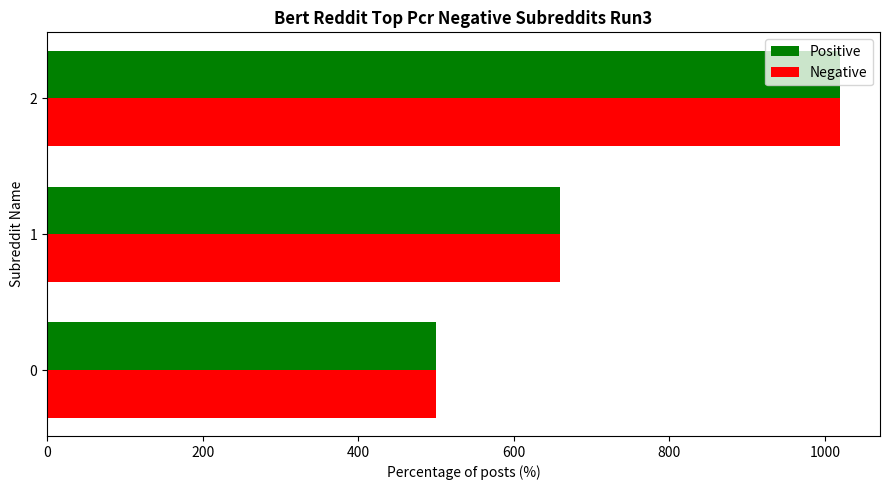

The Negative series shows 500 at 0. True or false?

True